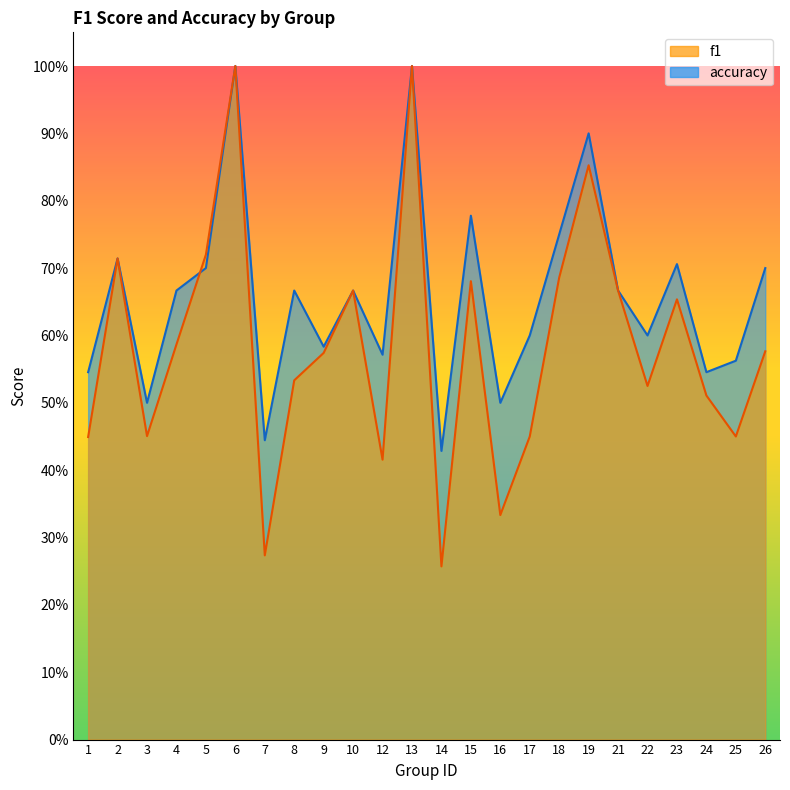

Where is the first local maximum for f1?

2